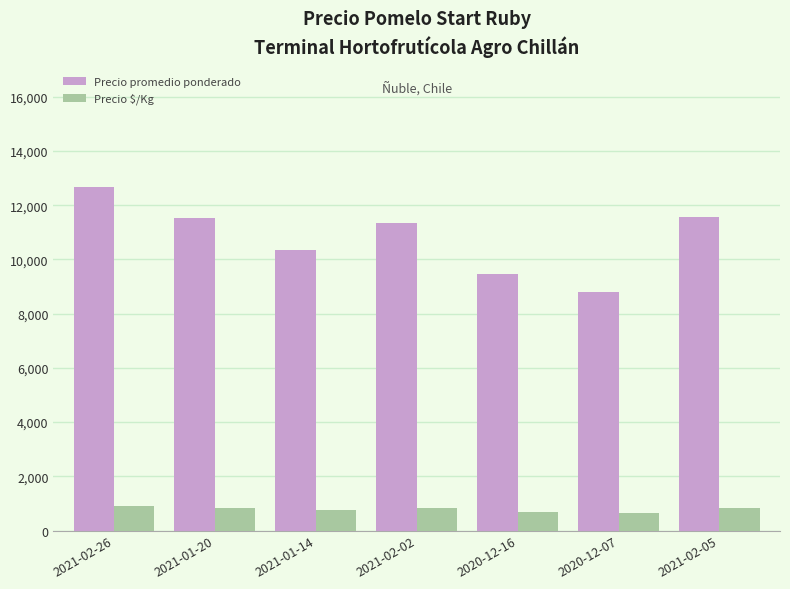

What is the approximate value of Precio $/Kg at 2021-02-02?

812